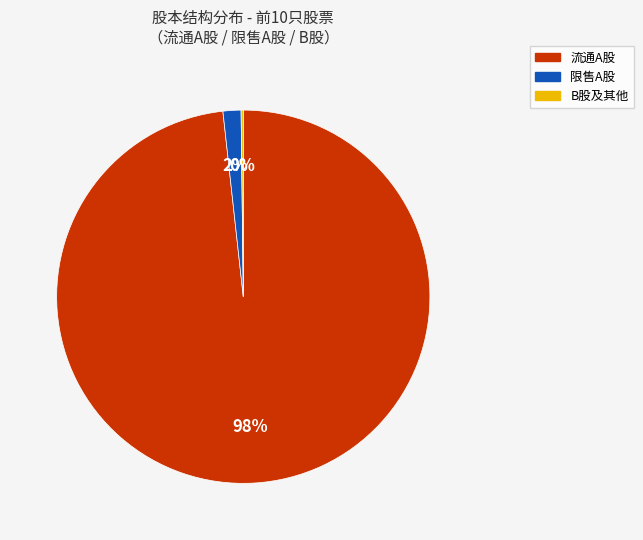

Is there any slice that represents more than half of the pie?

Yes